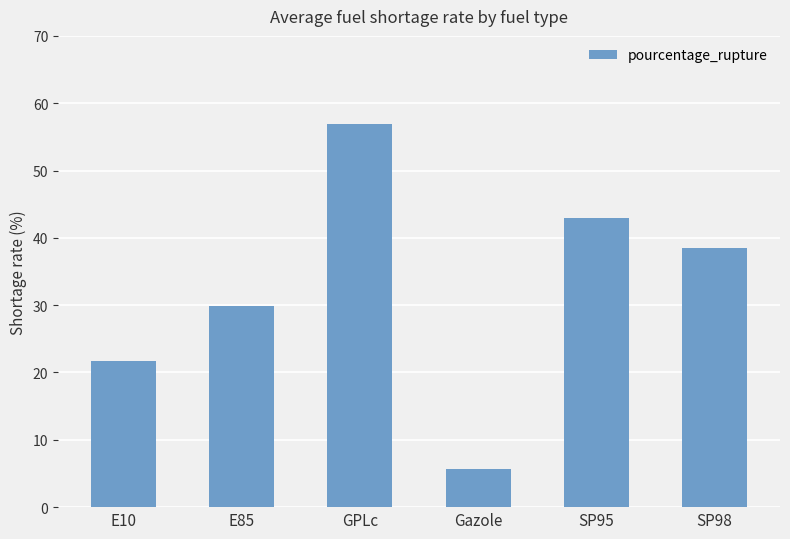

Where is the data nearest to the value 31?

E85